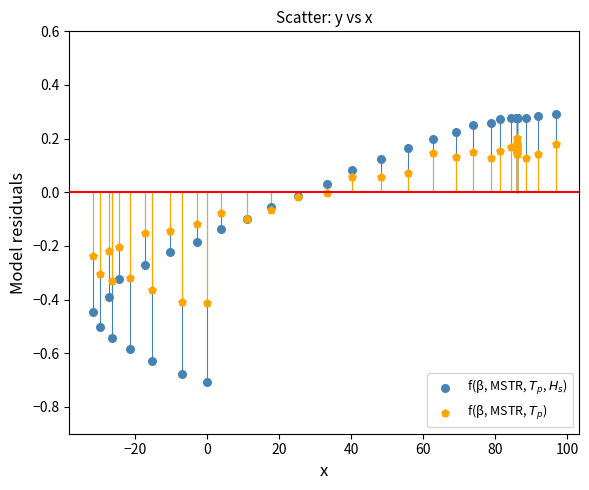

What is the X range (max minus min) for the scatter plot?

128.8